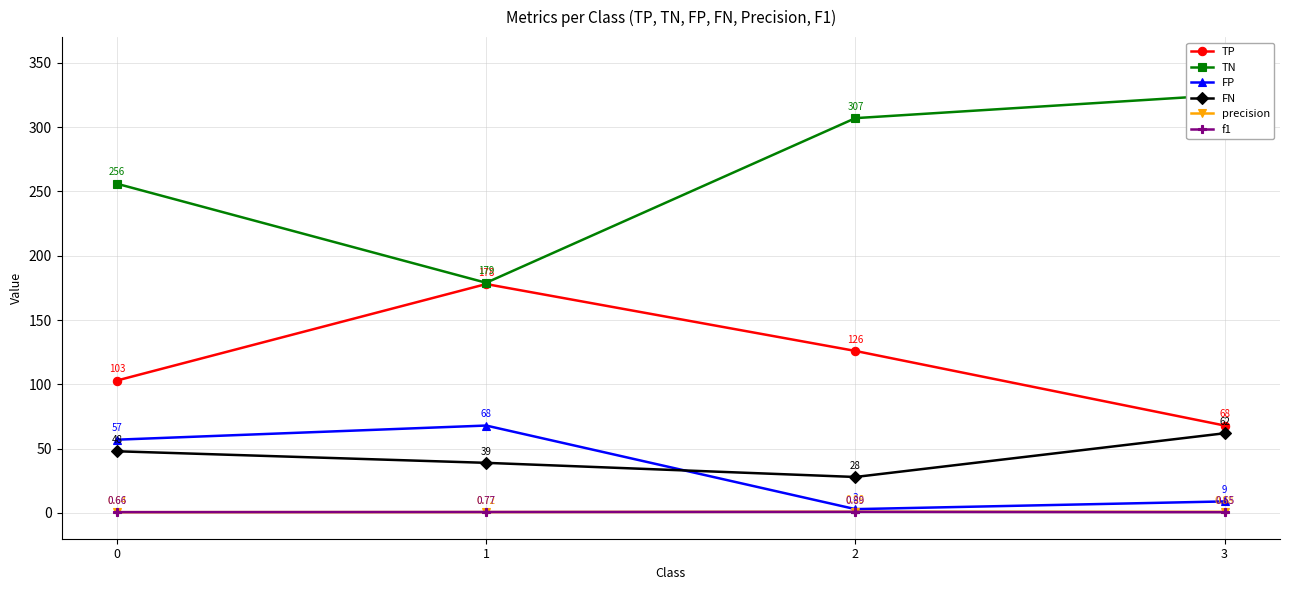

Rank the series by their maximum value, from highest to lowest.

TN, TP, FP, FN, precision, f1